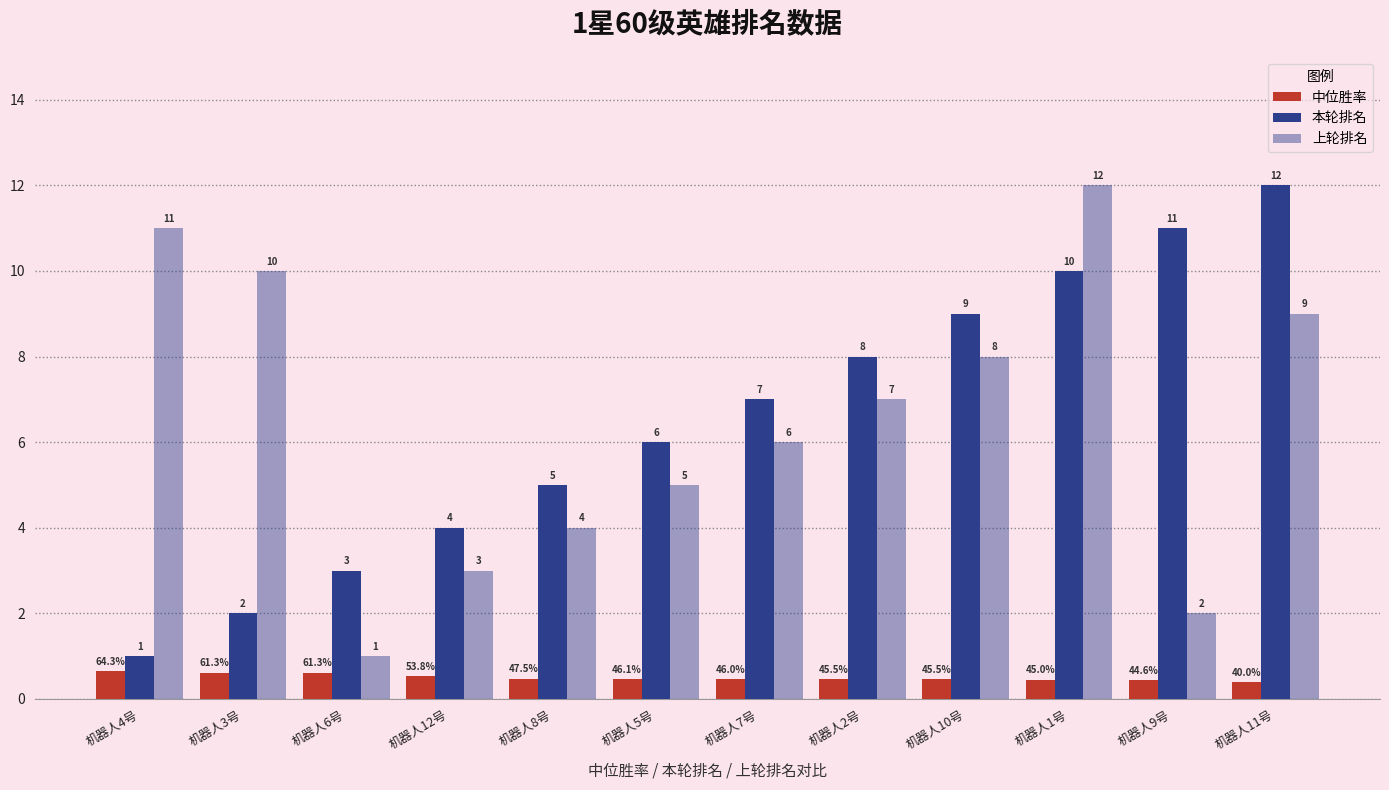

Rank the series by their maximum value, from highest to lowest.

本轮排名, 上轮排名, 中位胜率